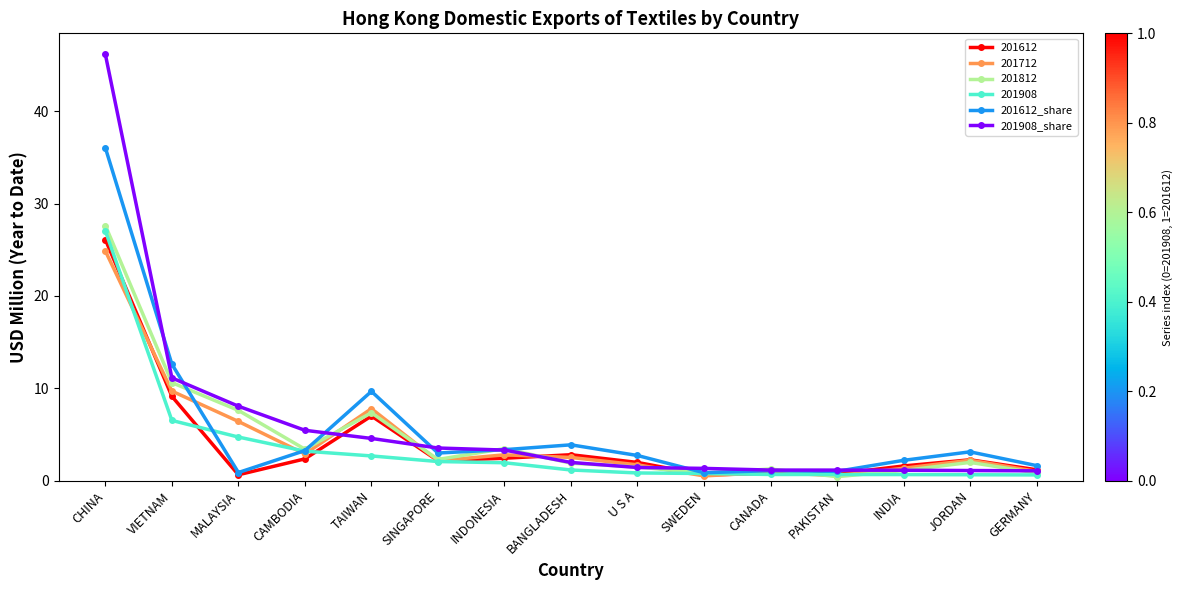

Which series ends up on top after the final intersection of 201908_share and 201612_share?

201612_share